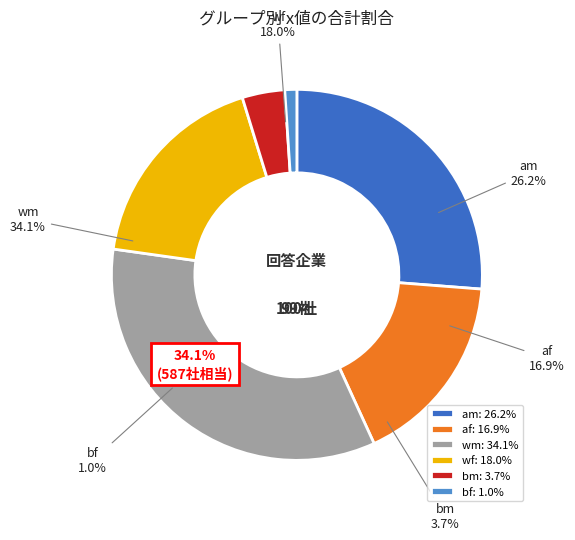

What percentage is the 4 slice, to the nearest percent?

4%